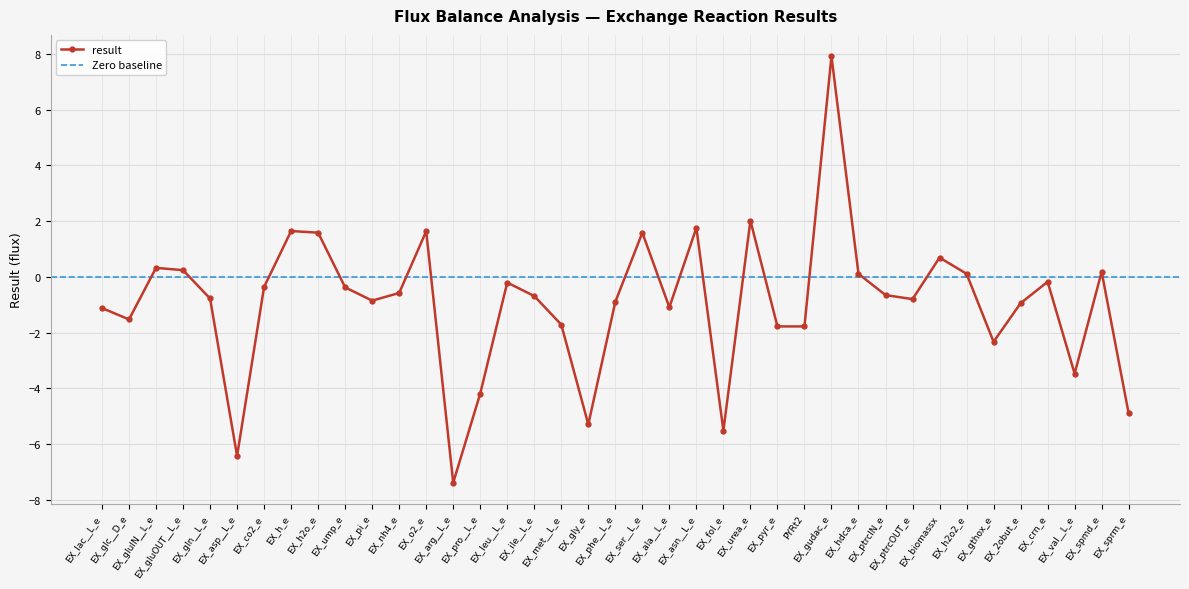

How many values exceed 0?

13